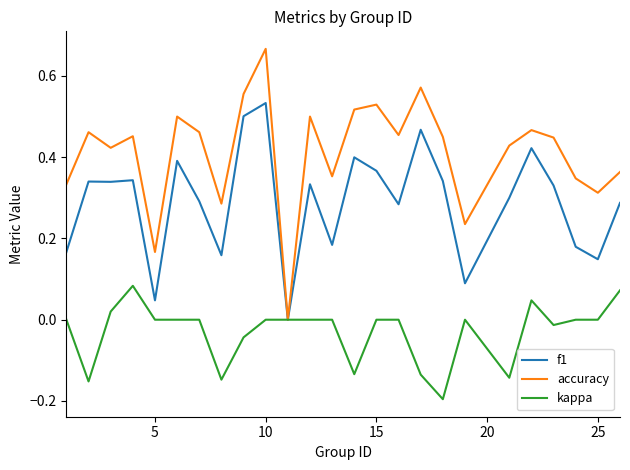

Which series has the largest total across all categories?

accuracy